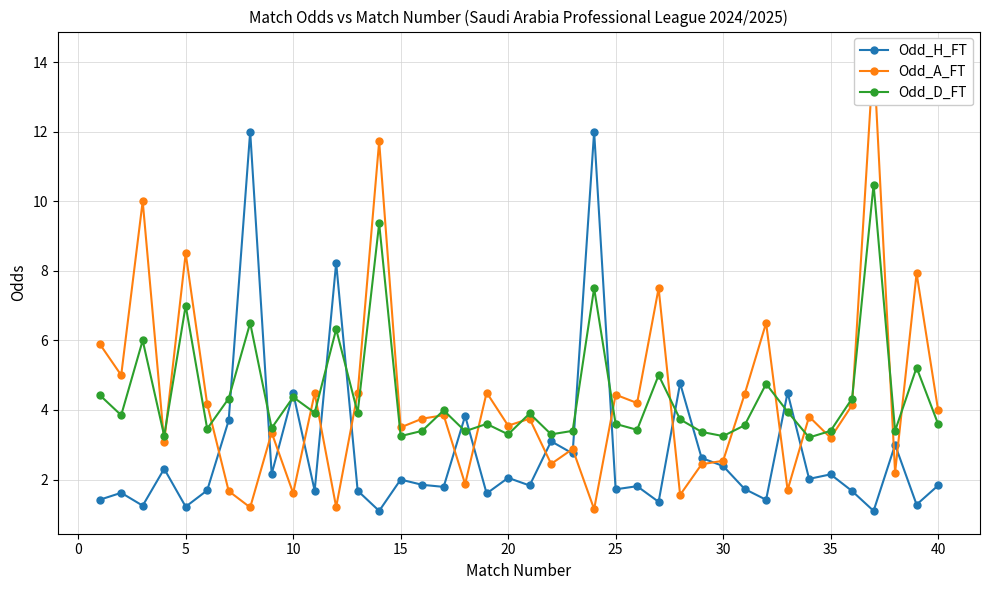

What is the lowest value of the Odd_H_FT series?

1.1